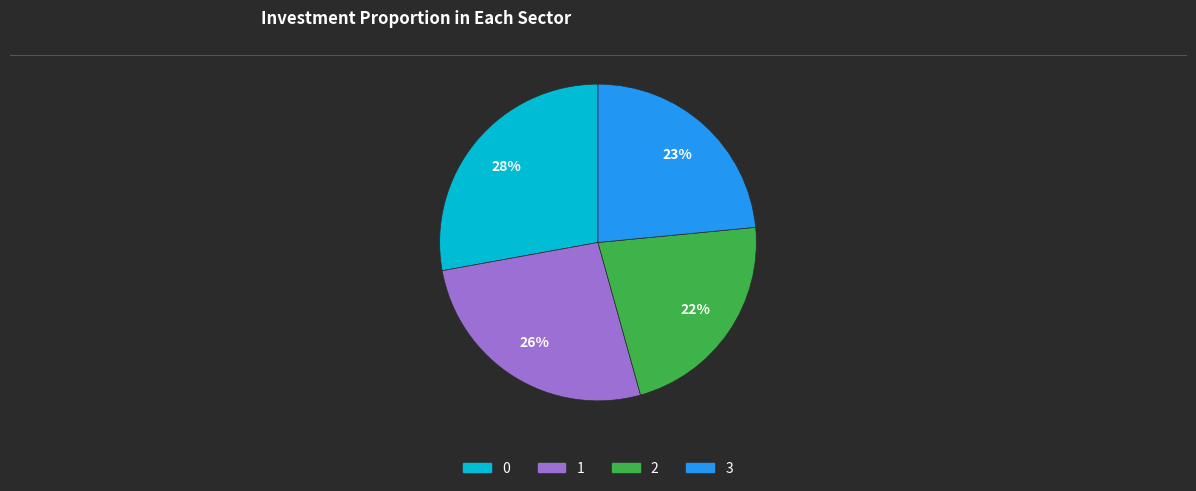

Is it true that 0 is 18% of the pie?

False